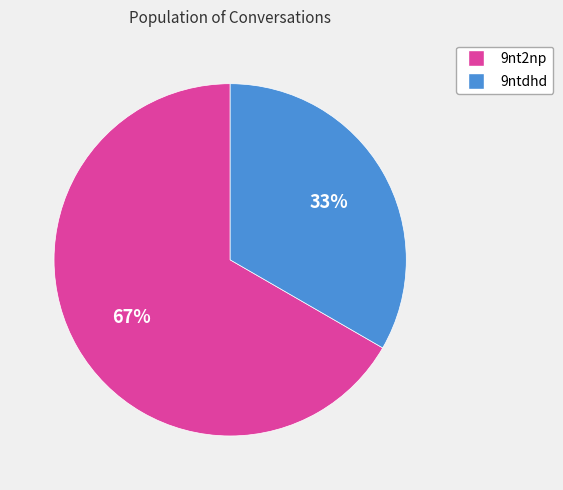

Between 9nt2np and 9ntdhd, which is larger?

9nt2np